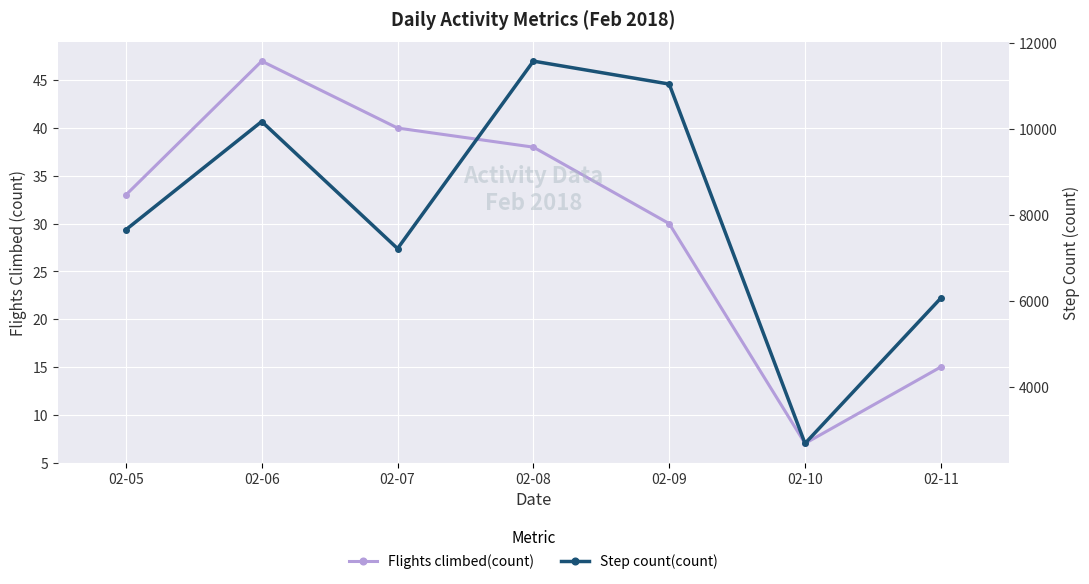

True or false: Flights climbed(count) and Step count(count) cross at least once.

False